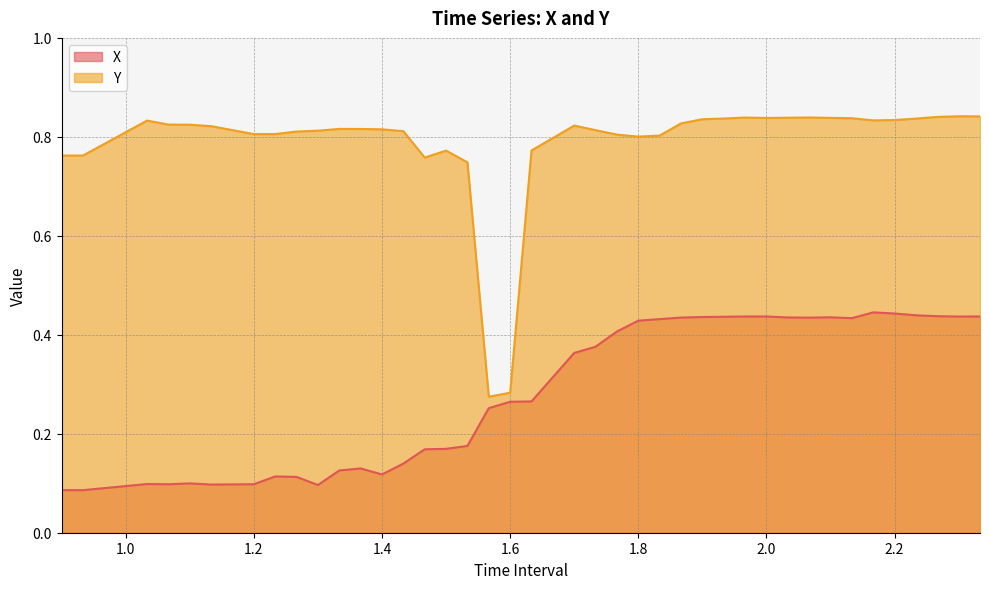

At which category does X reach its first local peak?

1.033333333333333